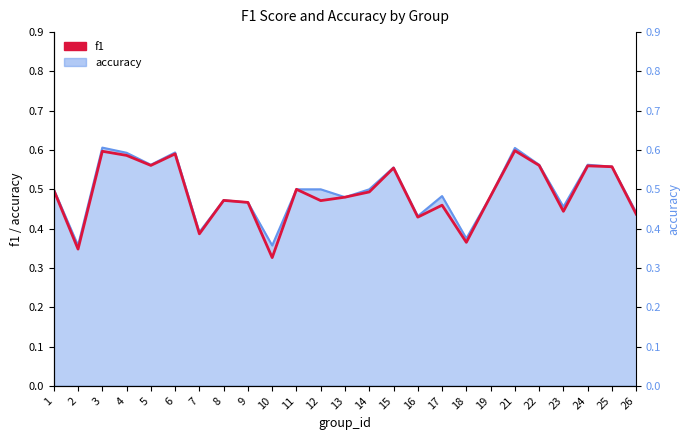

Which label corresponds to the largest value in the chart?

21